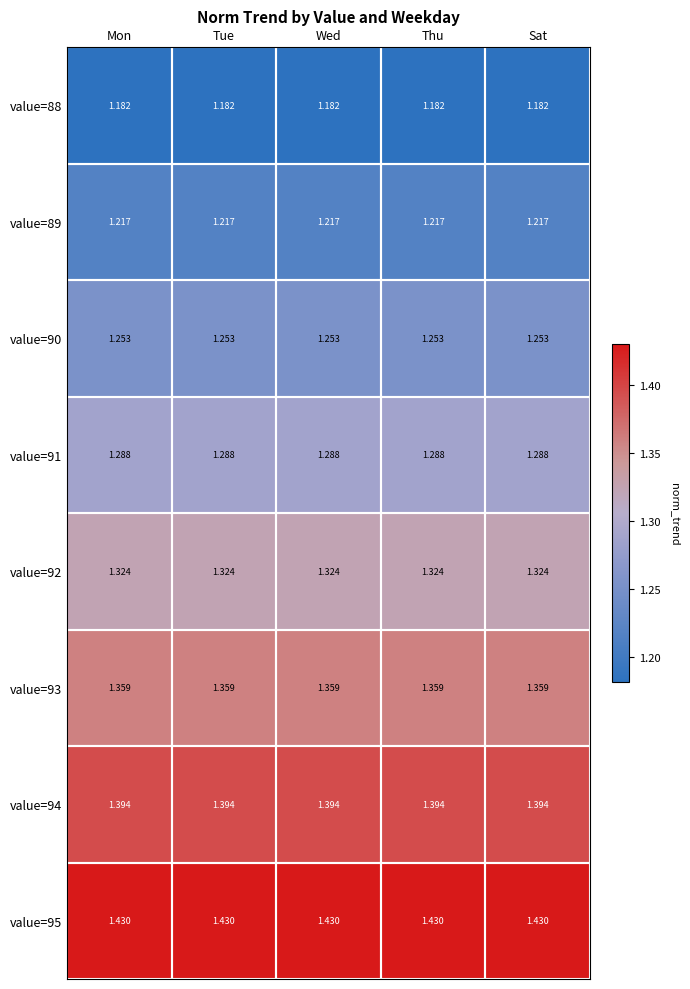

Is the value of value=88 at Tue greater than the value of value=95 at Wed?

No